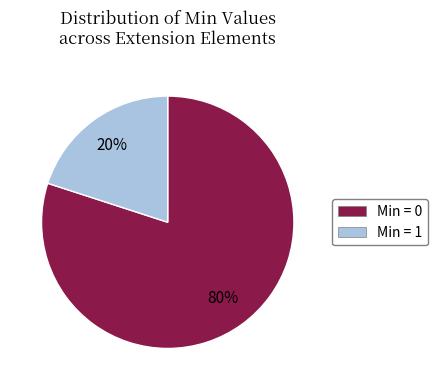

How many segments does this pie chart have?

2